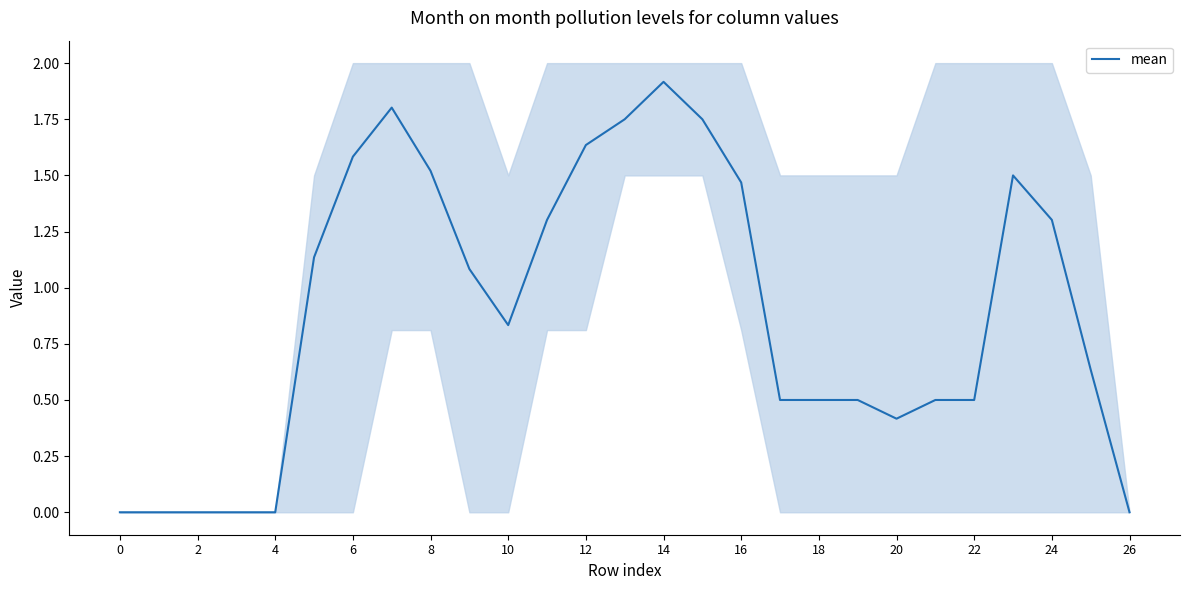

What is the maximum value shown in the chart?

1.9